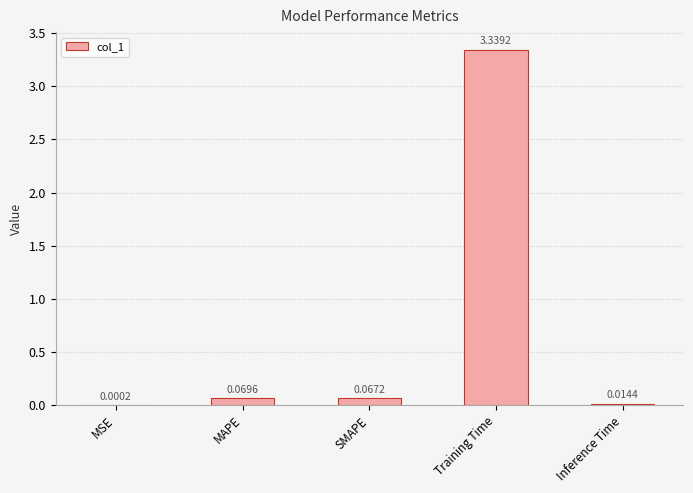

Are the bars grouped side by side (vs. stacked)?

No